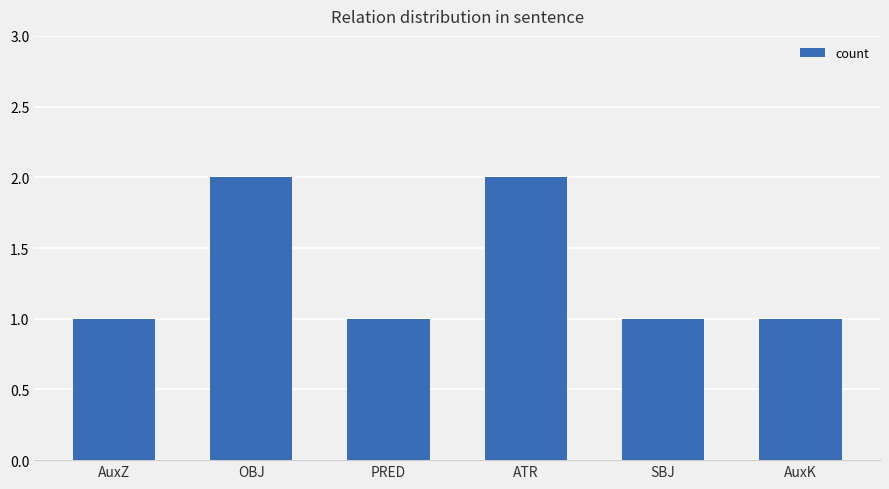

What position from the right is AuxZ?

6